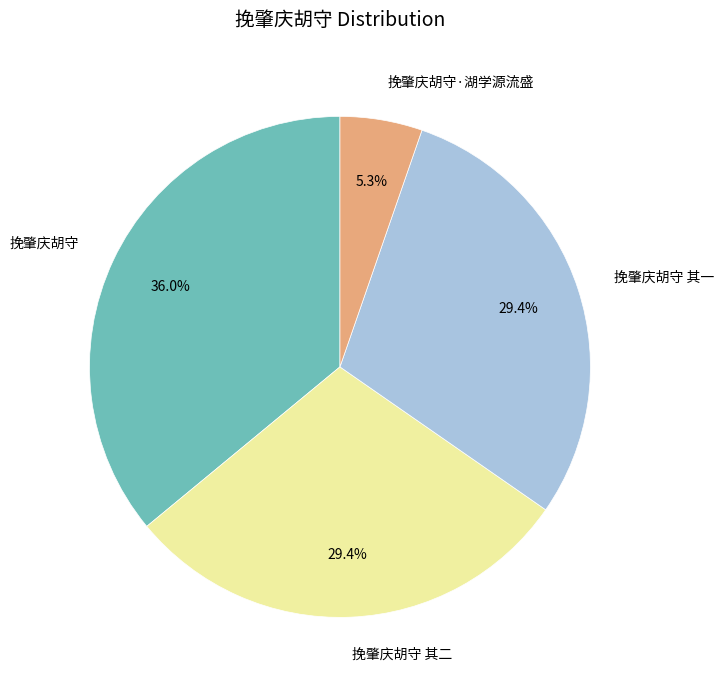

To the nearest percent, what percentage of the pie is 挽肇庆胡守 其一?

29%